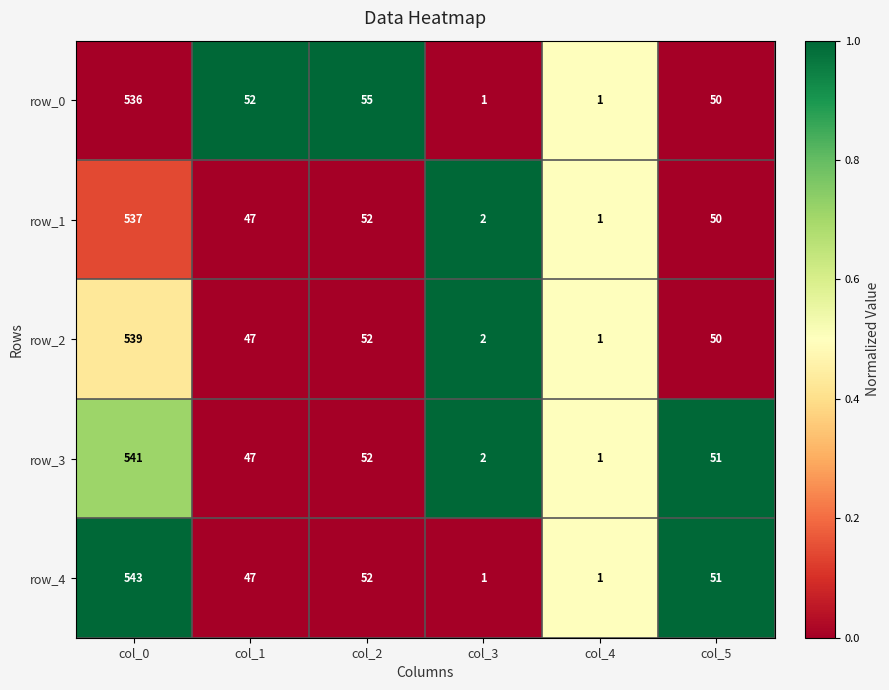

Between col_1 and col_4, which series saw the biggest shift?

row_0